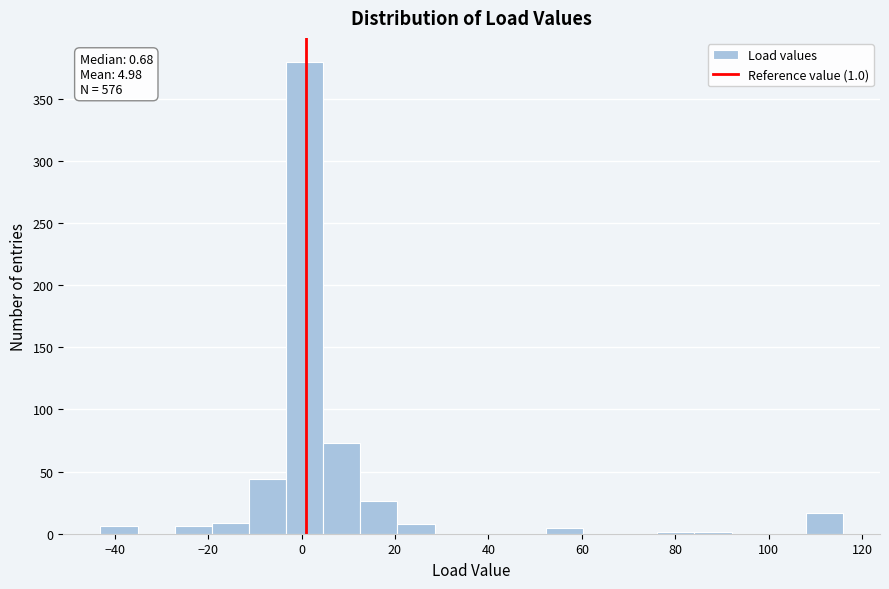

Around what value on the x-axis is the tallest bar? Give the approximate position of its centre, as read against the axis.

0